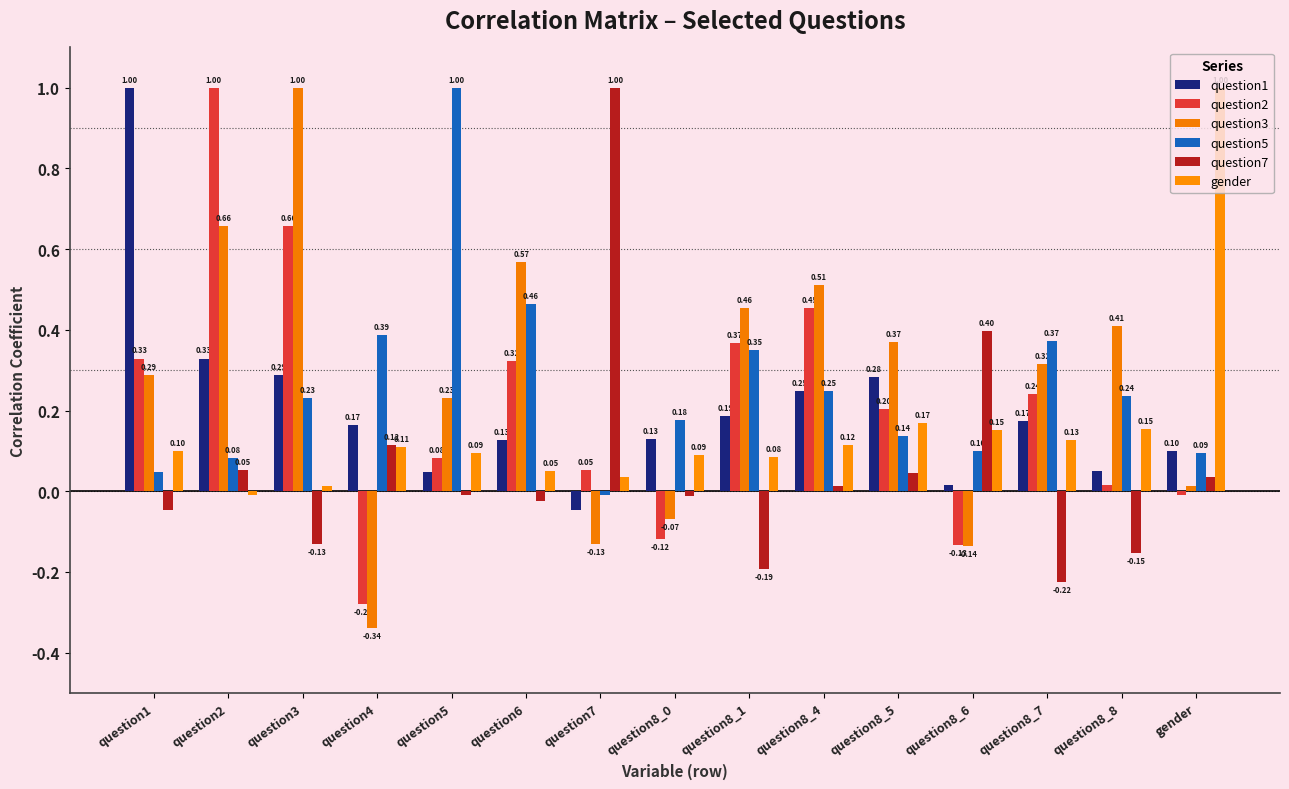

What is the label of the 6th bar from the right?

question8_4